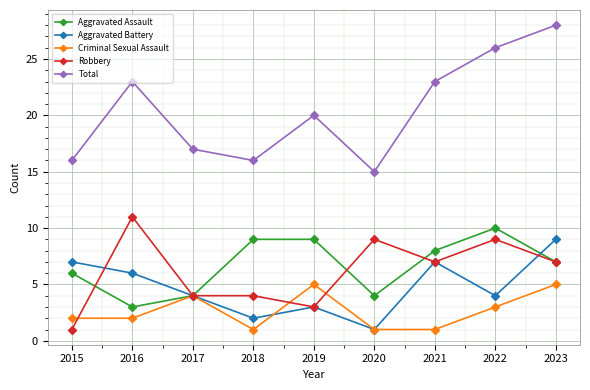

True or false: Criminal Sexual Assault and Robbery intersect in this chart.

True